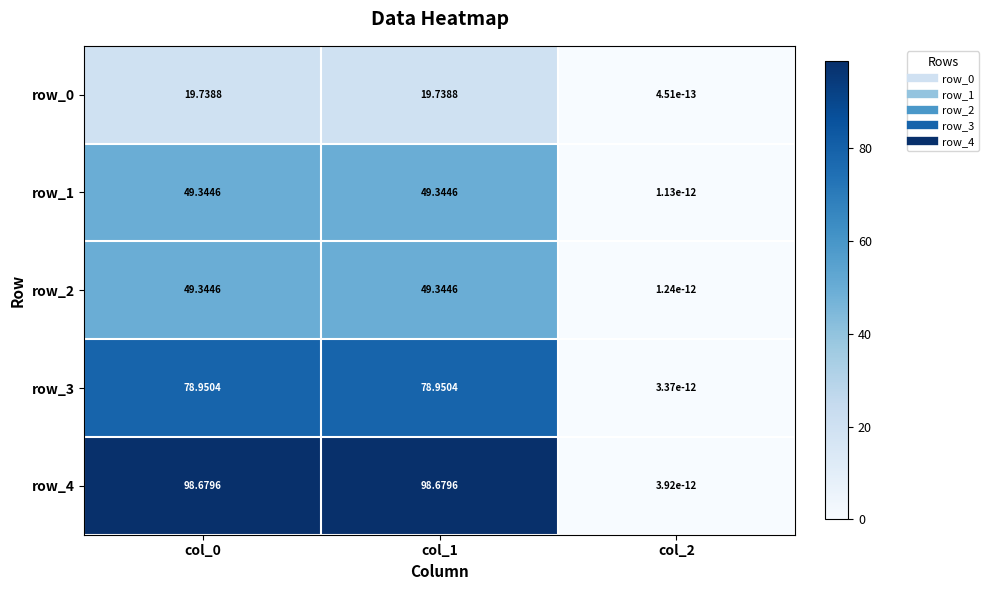

How many distinct data groups are displayed?

5